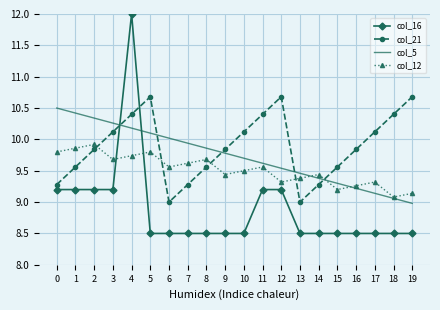

Rank the series at 10 from lowest to highest value.

col_16, col_12, col_5, col_21